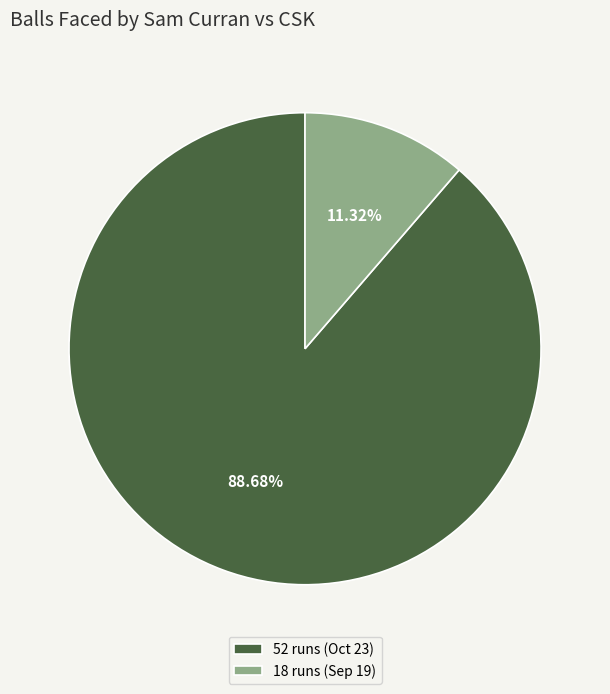

What is the smallest slice in the pie chart?

18 runs (Sep 19)